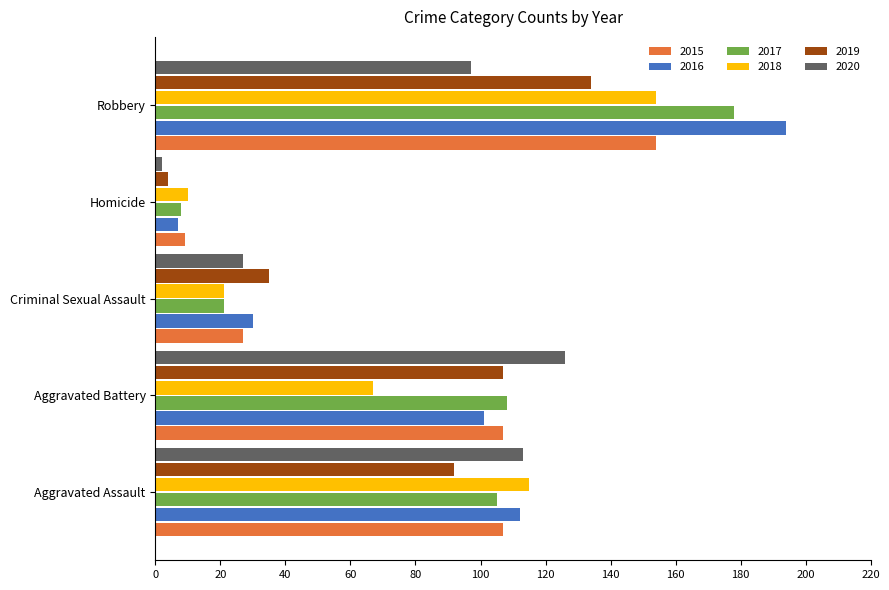

Is it true that 2016 equals 194 at Robbery?

True